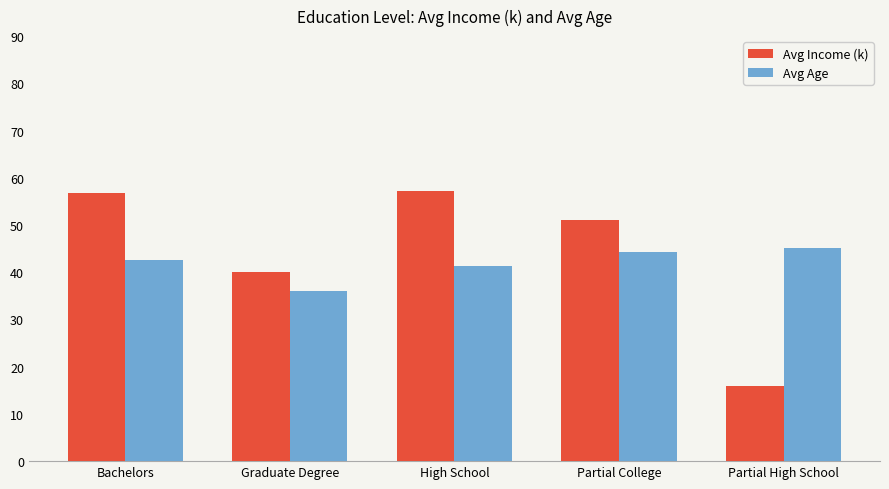

At Graduate Degree, list the series in order from largest to smallest.

Avg Income (k), Avg Age